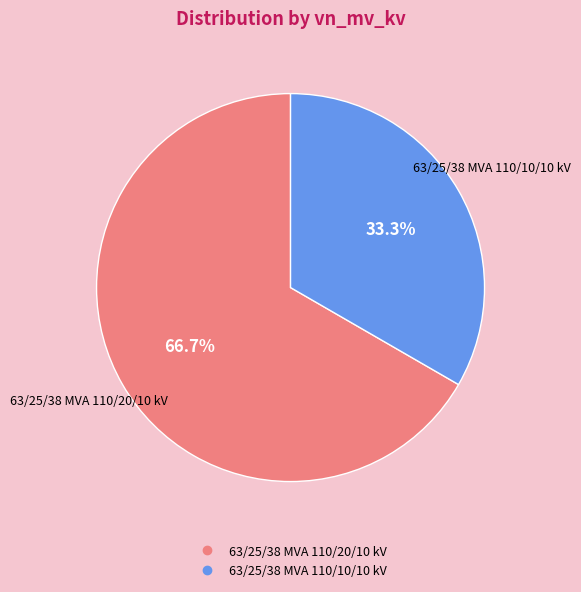

Is the sum of 63/25/38 MVA 110/20/10 kV and 63/25/38 MVA 110/10/10 kV greater than half?

Yes